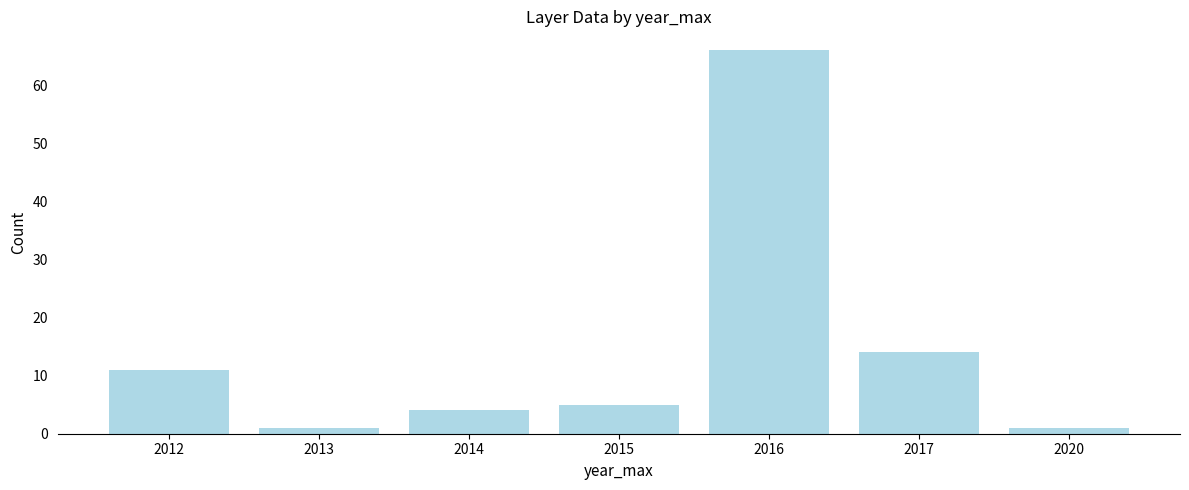

The value at 2012 is 5. True or false?

False